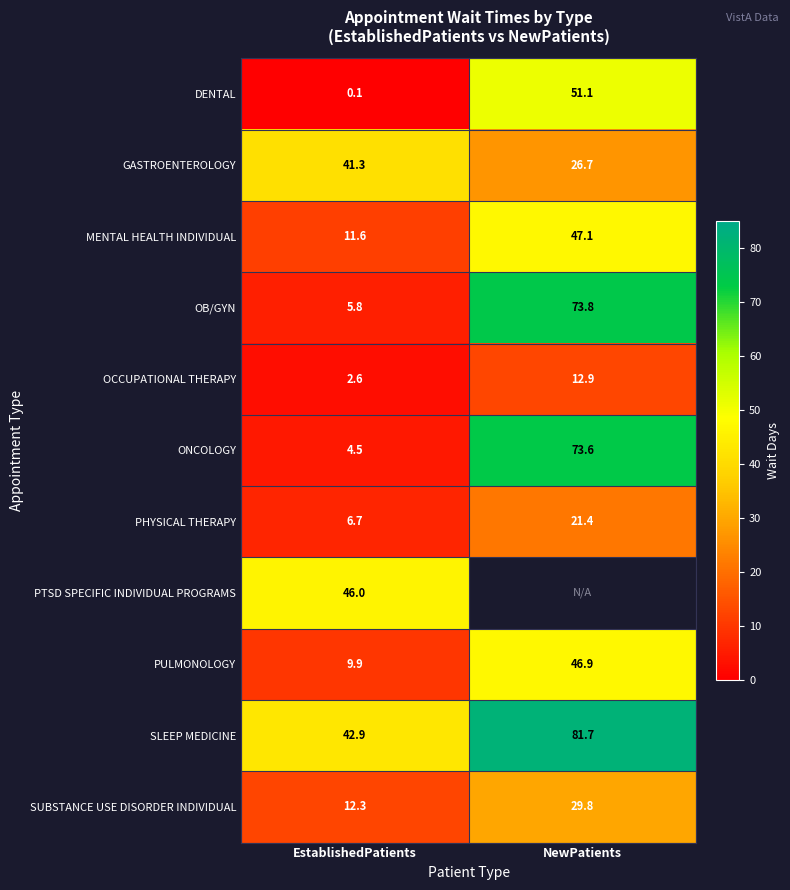

What is the difference between the DENTAL values at EstablishedPatients and NewPatients?

51.0